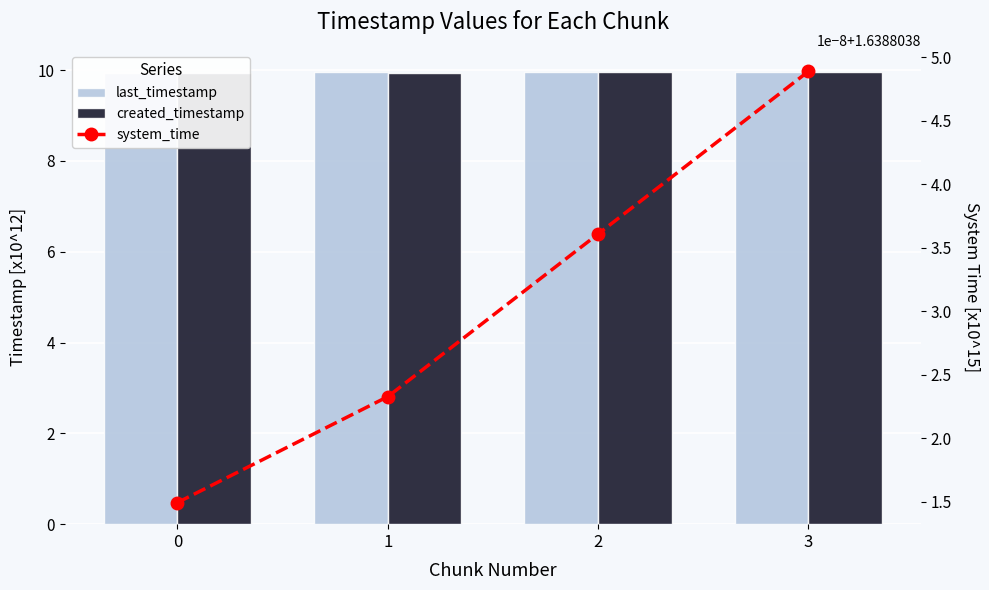

Count the created_timestamp values in the range 9 to 10.

4